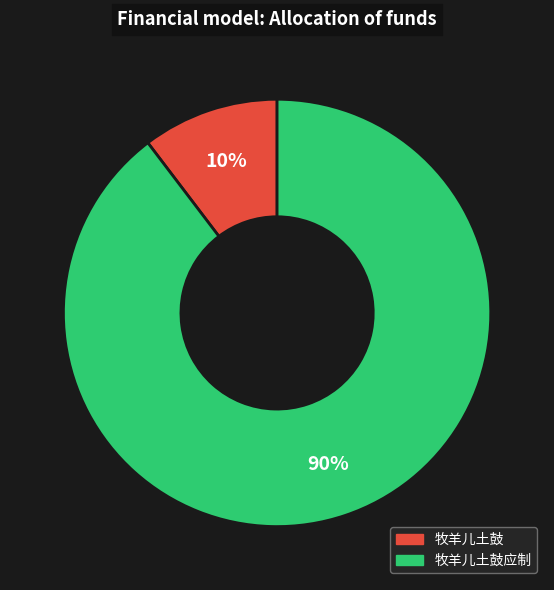

How many slices are in this pie chart?

2